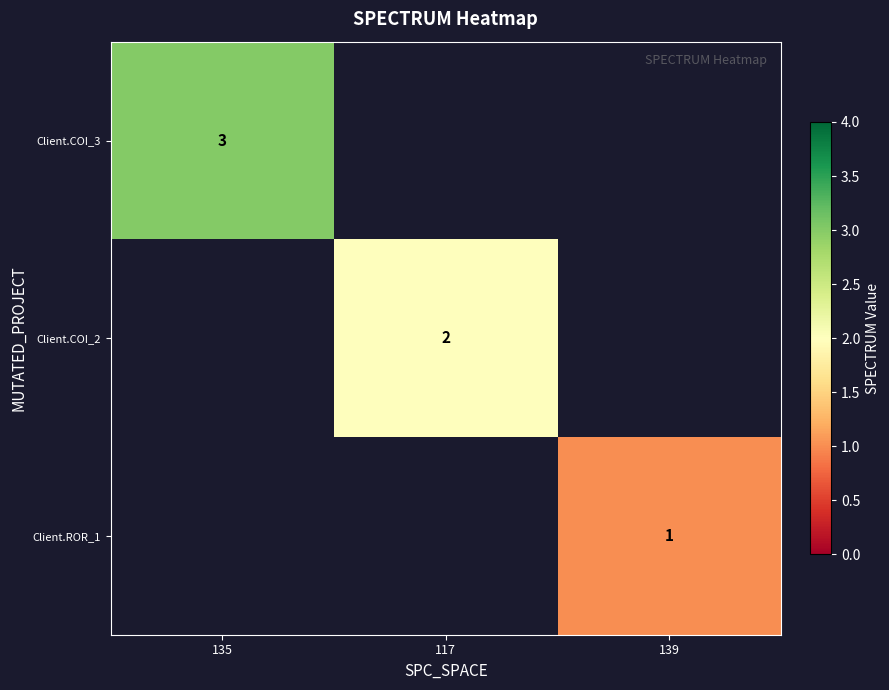

The Client.COI_3 series shows 0 at 139. True or false?

True